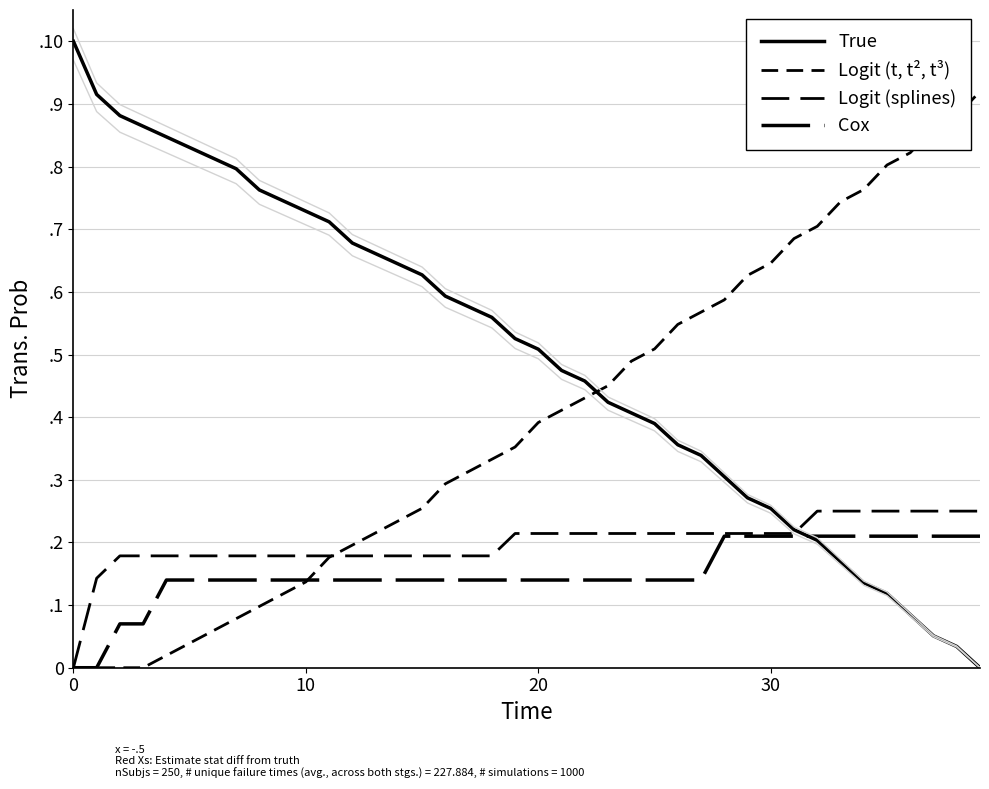

What is the spread (max minus min) of values at 38?

0.8